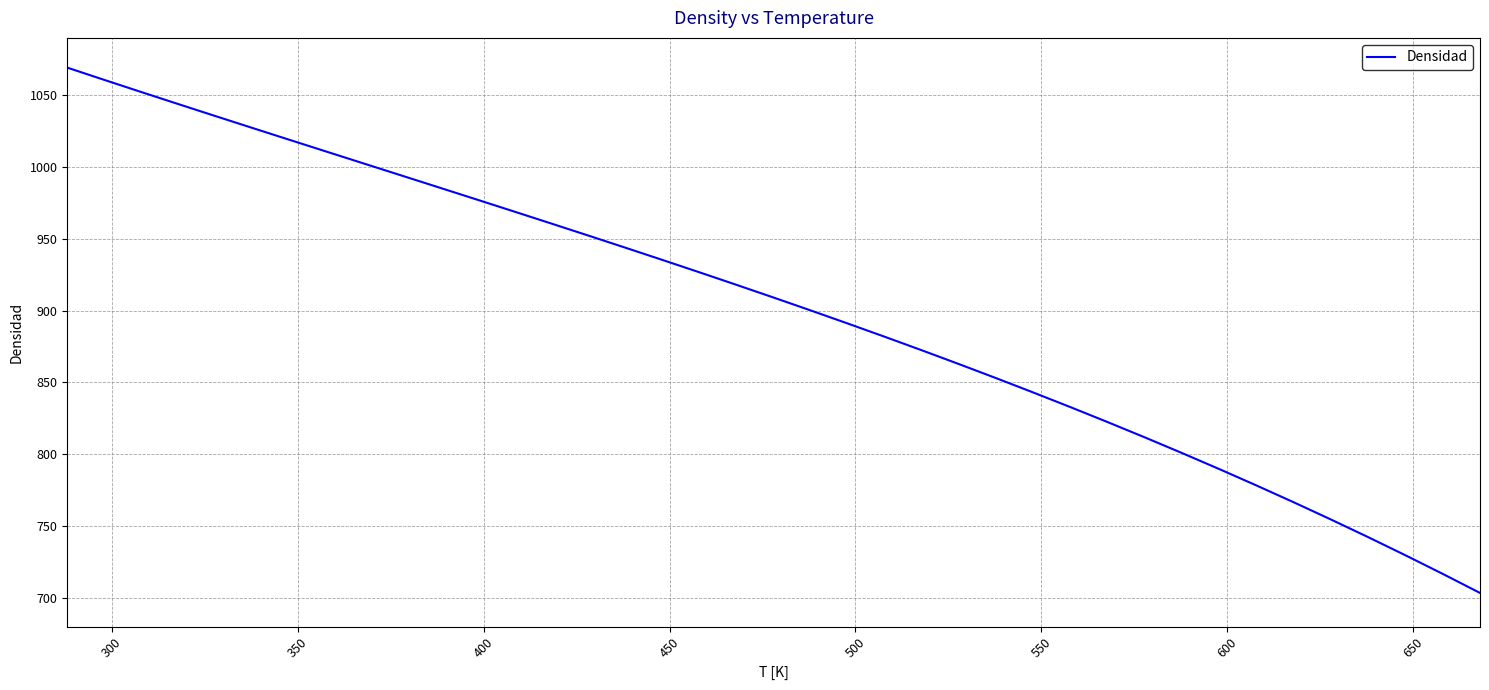

What is the minimum value shown in the chart?

703.4